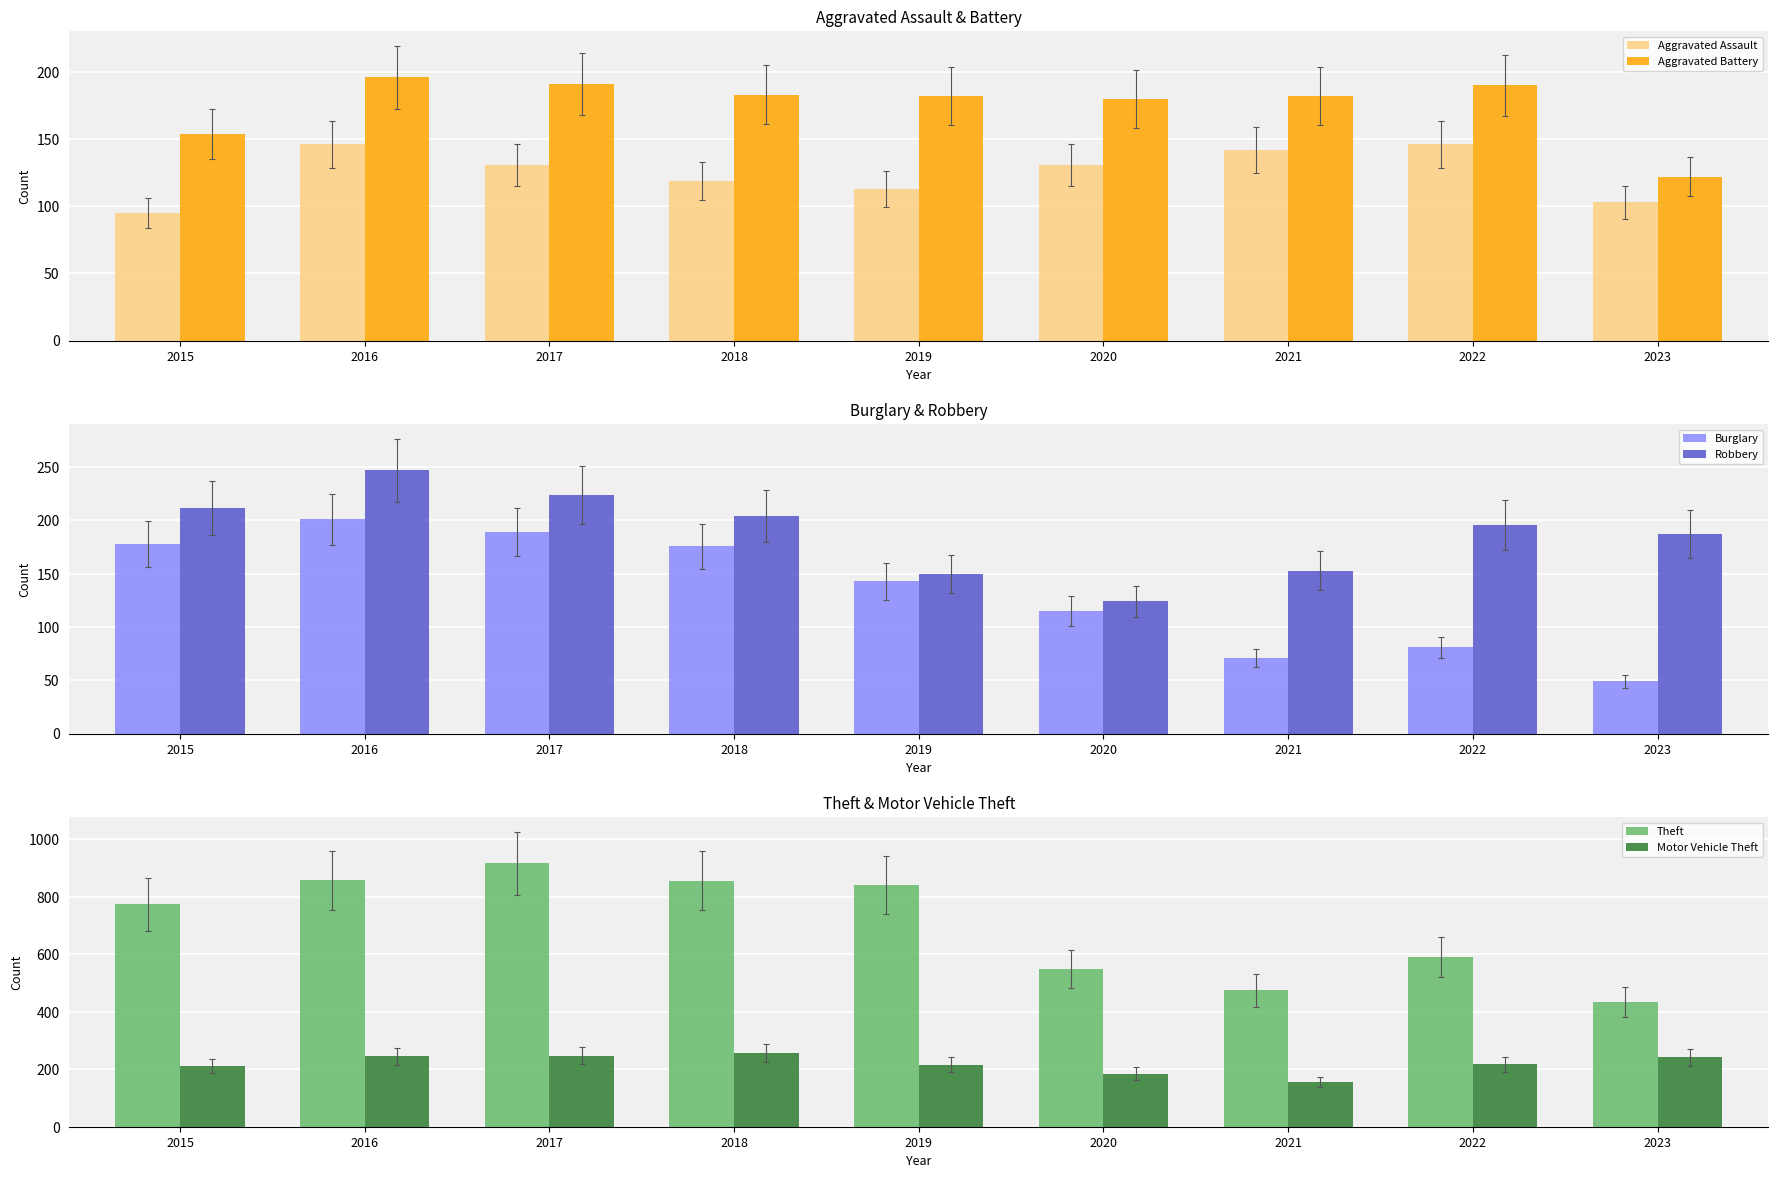

What is the spread (max minus min) of values at 2019?

728